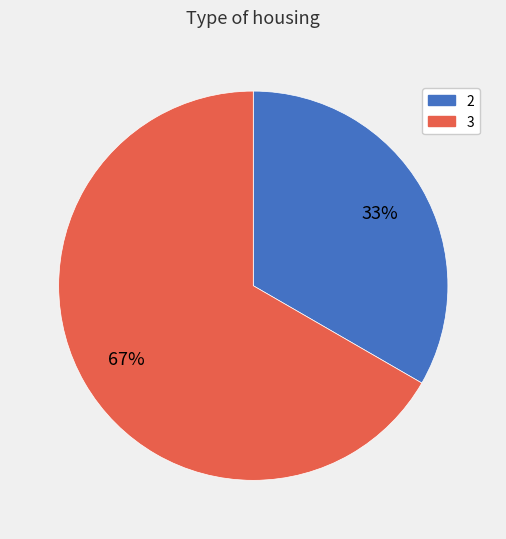

To the nearest percent, what portion does 3 represent?

67%